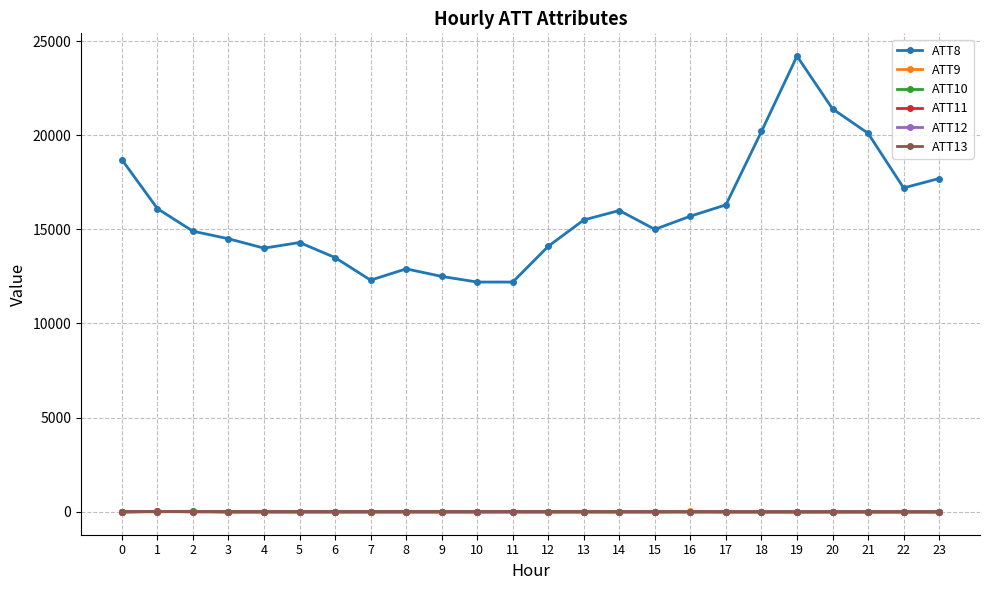

What is the minimum value for ATT11?

-10.0